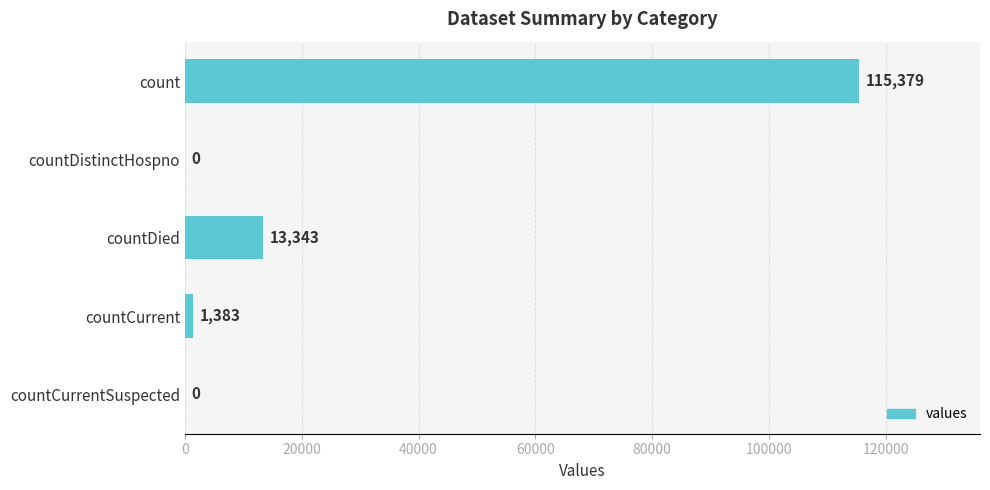

Where is the data nearest to the value 57689?

countDied